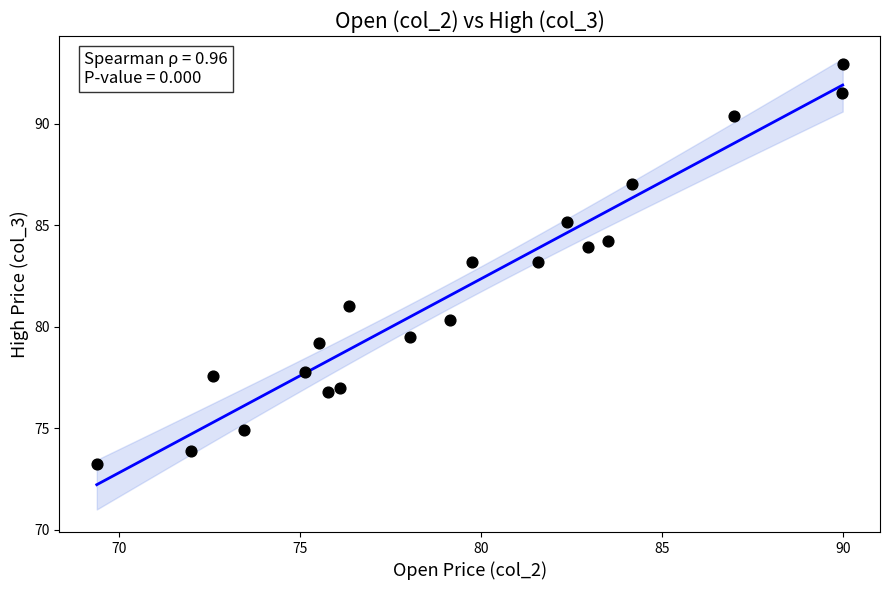

What is the range of Y values (max minus min)?

19.7